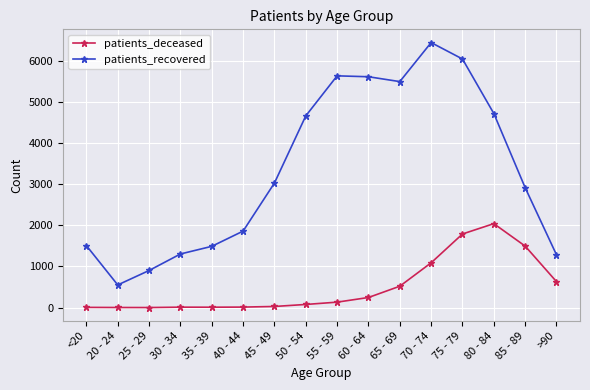

What is the difference between the patients_recovered values at 20 - 24 and 50 - 54?

4107